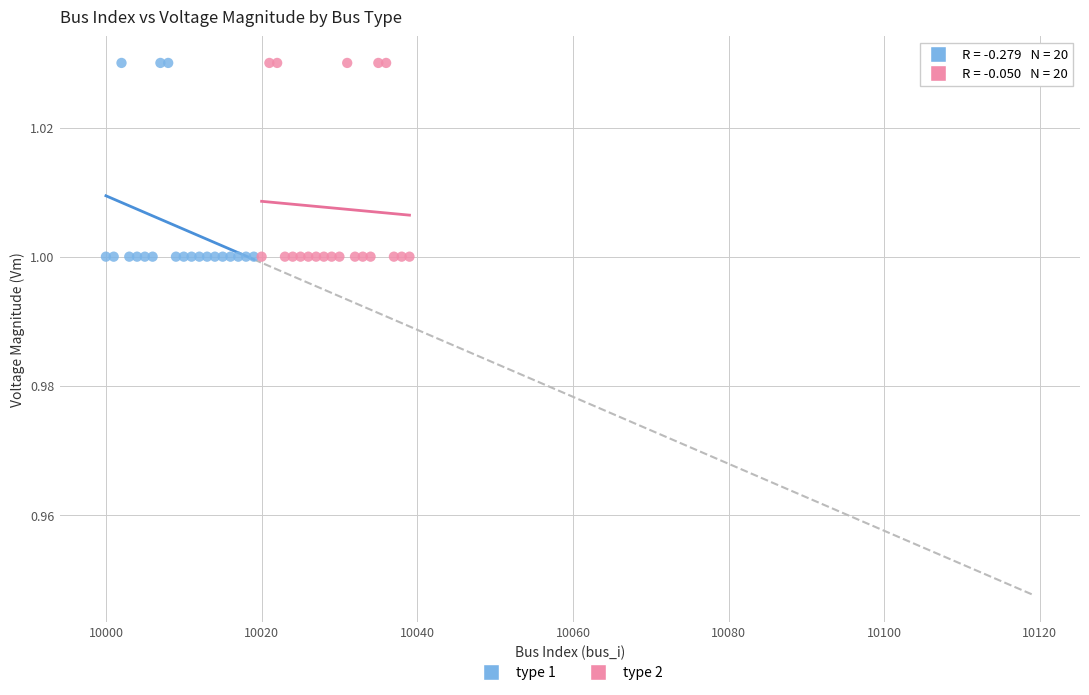

What are all the series names shown in the legend?

type 1, type 2